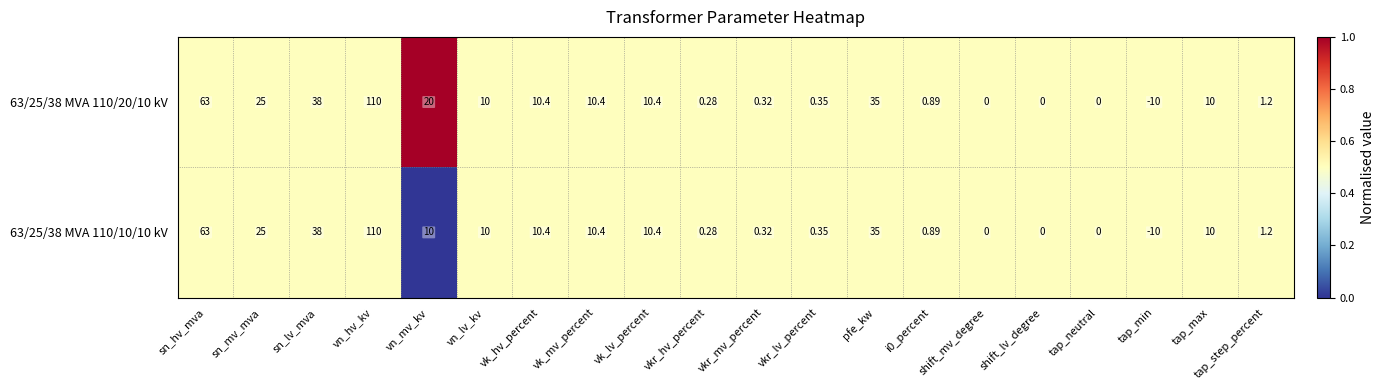

What is the total value across all series at shift_mv_degree?

0.0